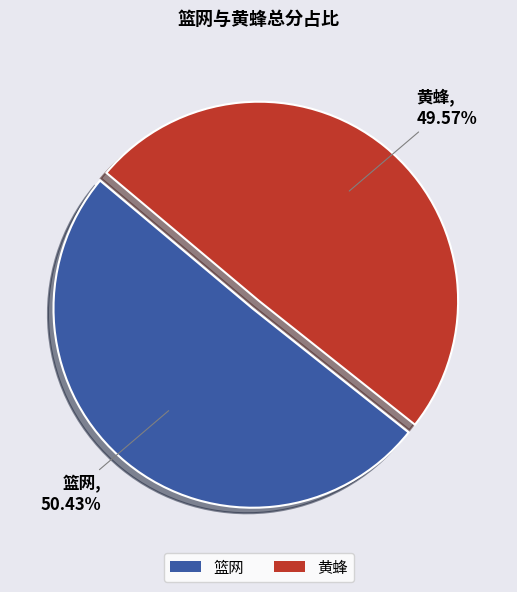

Which category has the biggest portion of the pie?

篮网